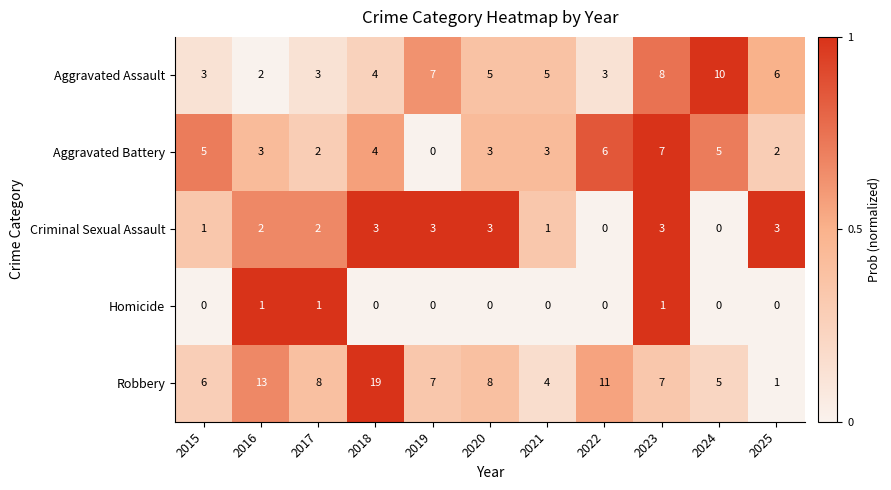

At which label does Robbery reach its minimum?

2025